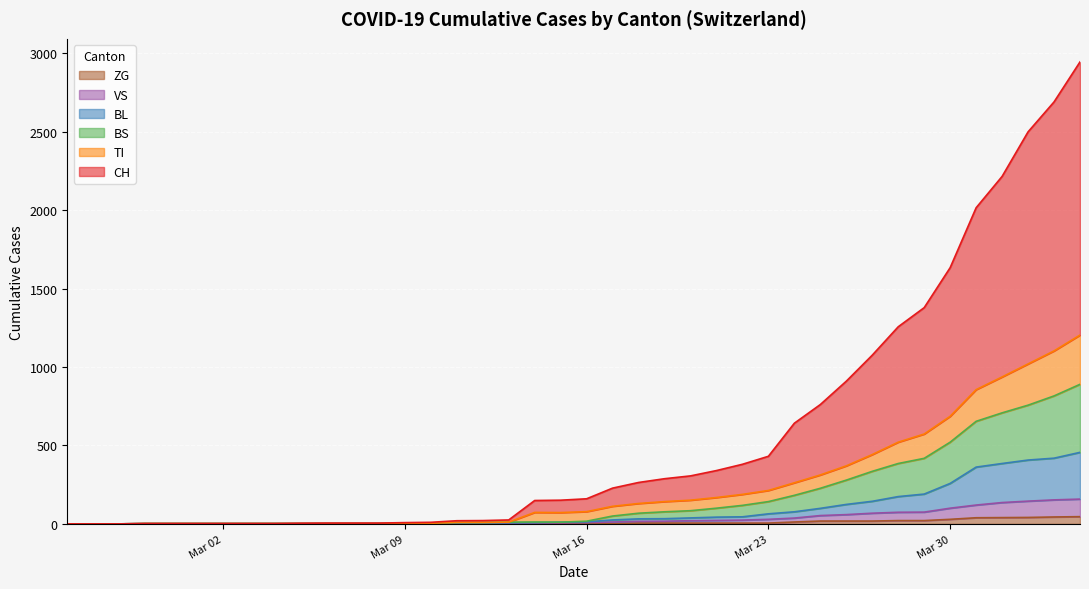

What are all the series names shown in the legend?

CH, TI, VS, BS, BL, ZG